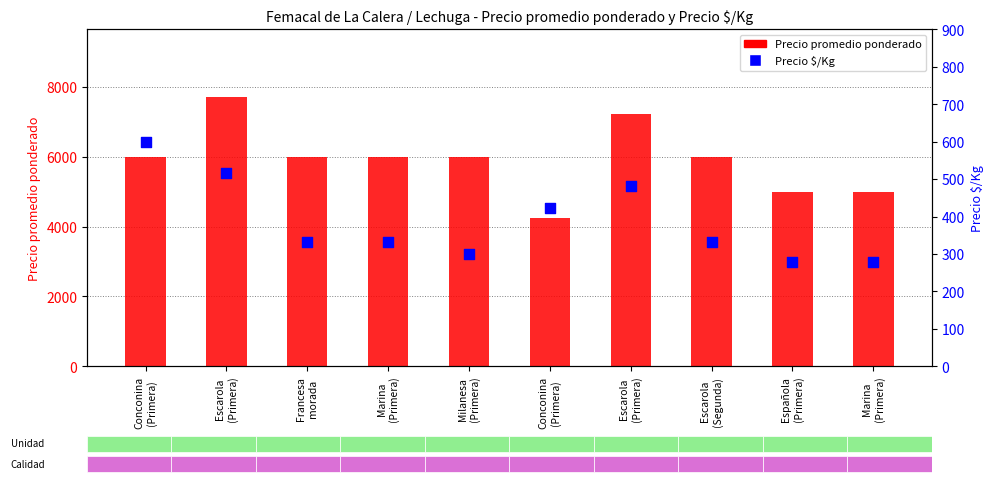

Which series reaches the minimum Y coordinate?

Precio $/Kg